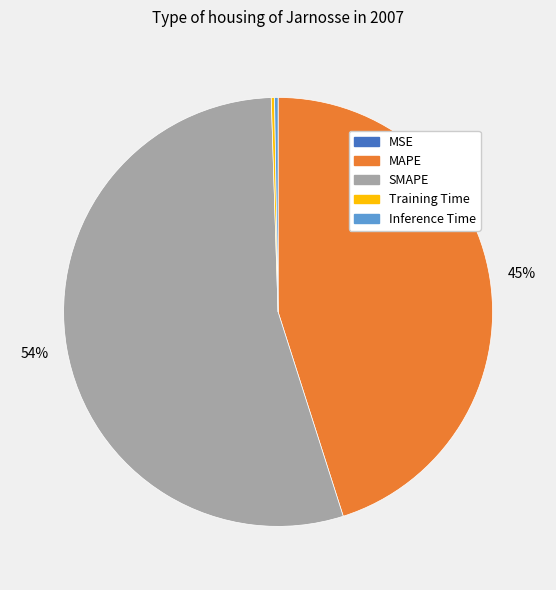

Is it true that MAPE is 56% of the pie?

False